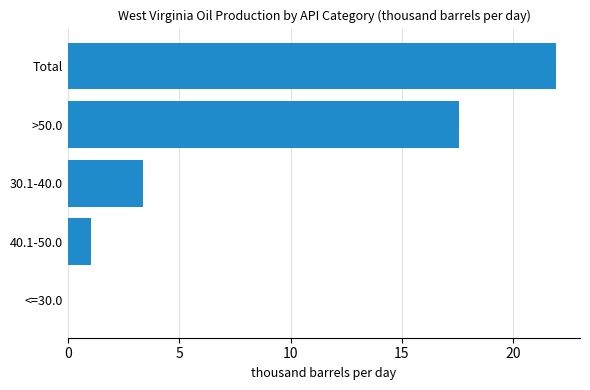

How many values exceed 3?

3